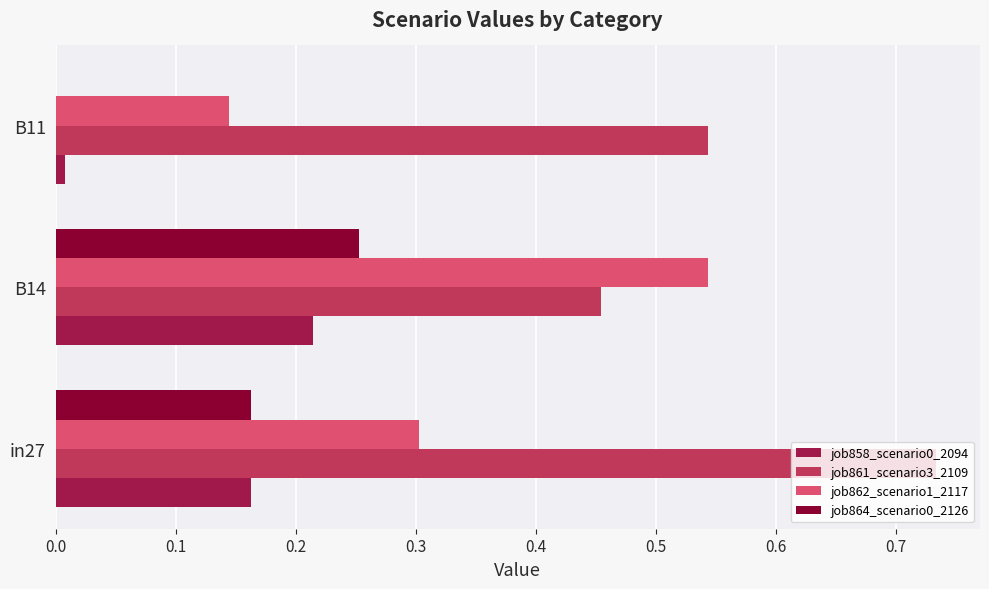

What is the sum of all job858_scenario0_2094 values?

0.4